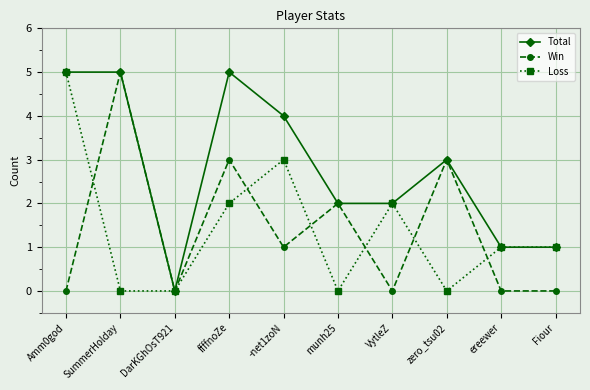

Is the value of Win at DarKGhOsT921 greater than the value of Loss at ereewer?

No